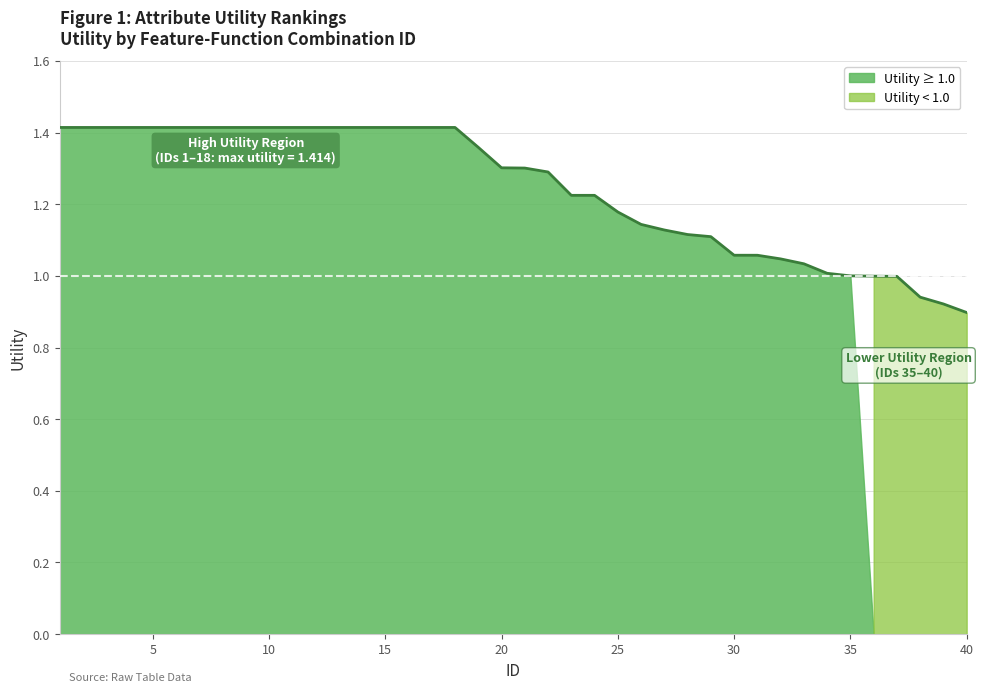

Count the number of categories in the chart.

40